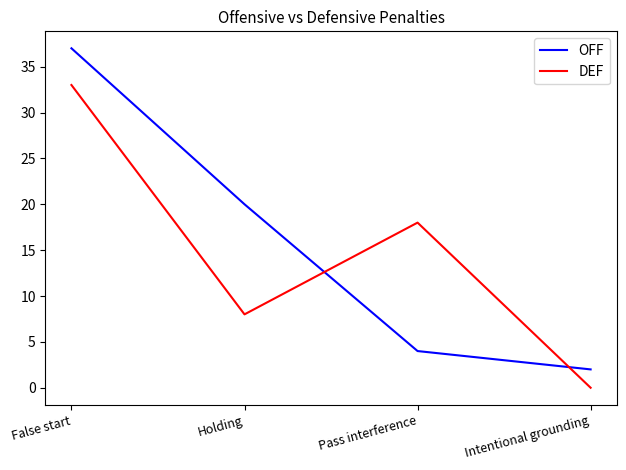

Which series has the largest total across all categories?

OFF